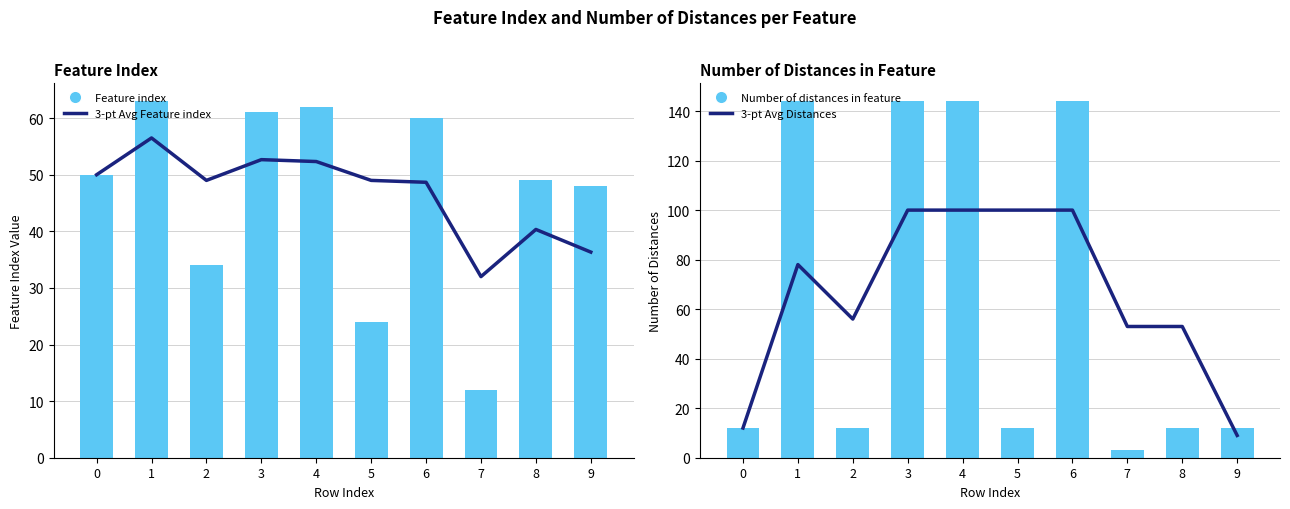

Which series has the largest range (max minus min)?

Number of distances in feature